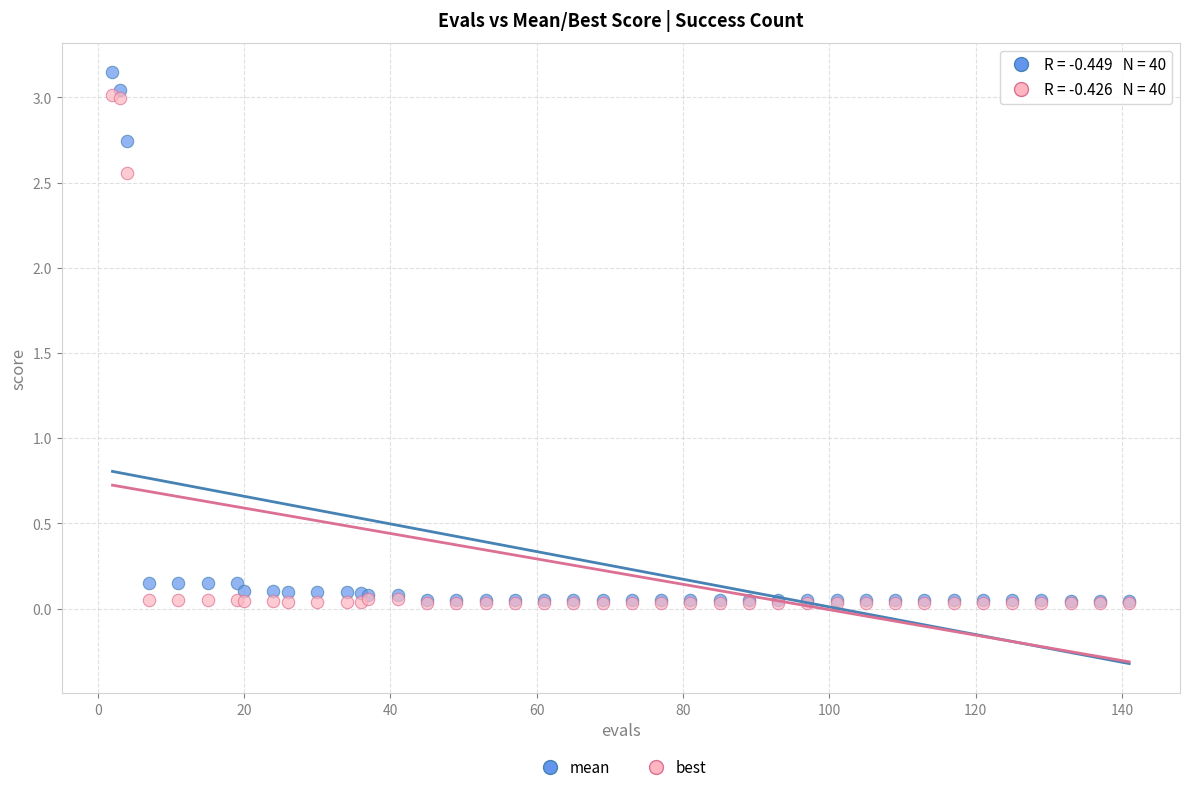

Which series reaches the maximum Y coordinate?

mean